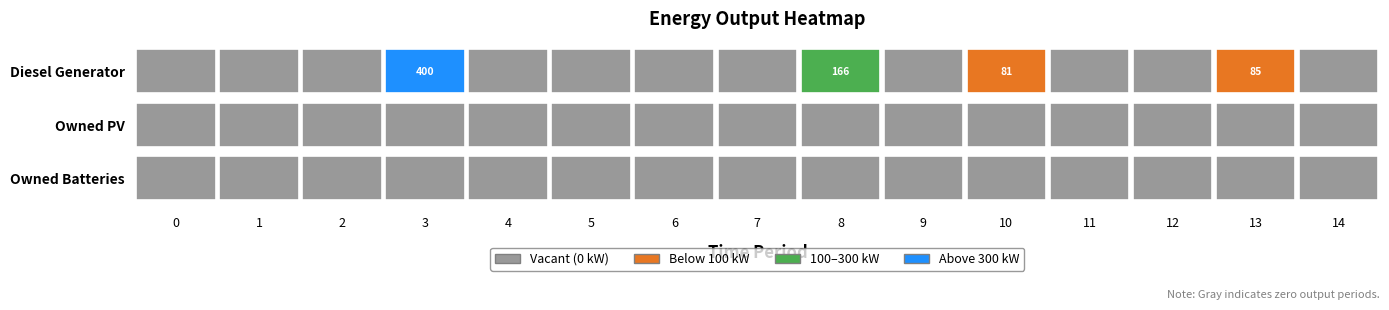

List the series in order of their peak value, lowest first.

Owned PV, Owned Batteries, Diesel Generator